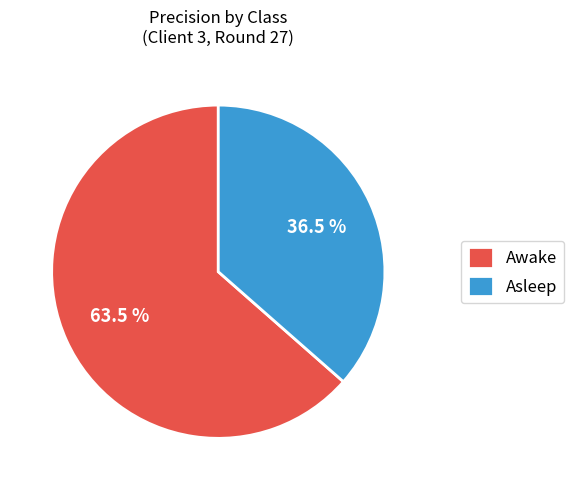

Is the sum of Awake and Asleep greater than half?

Yes